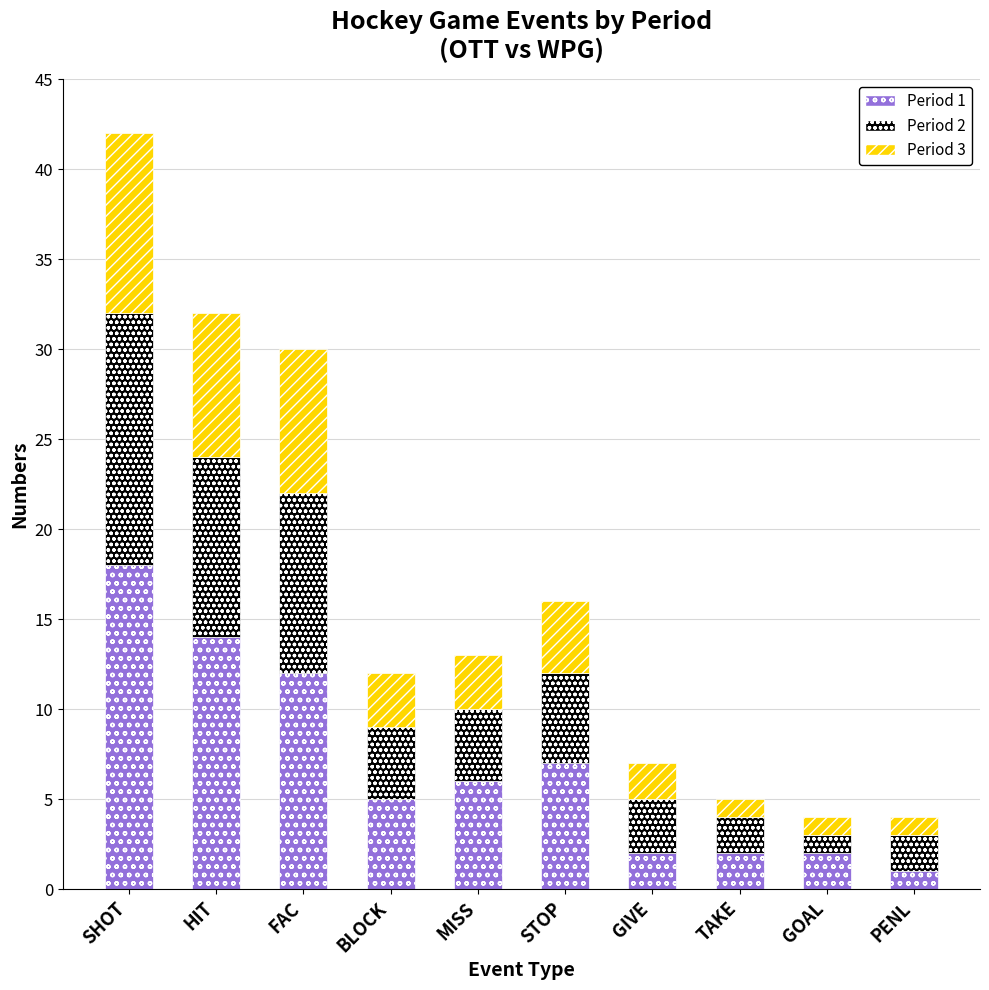

The Period 1 series shows 7 at FAC. True or false?

False